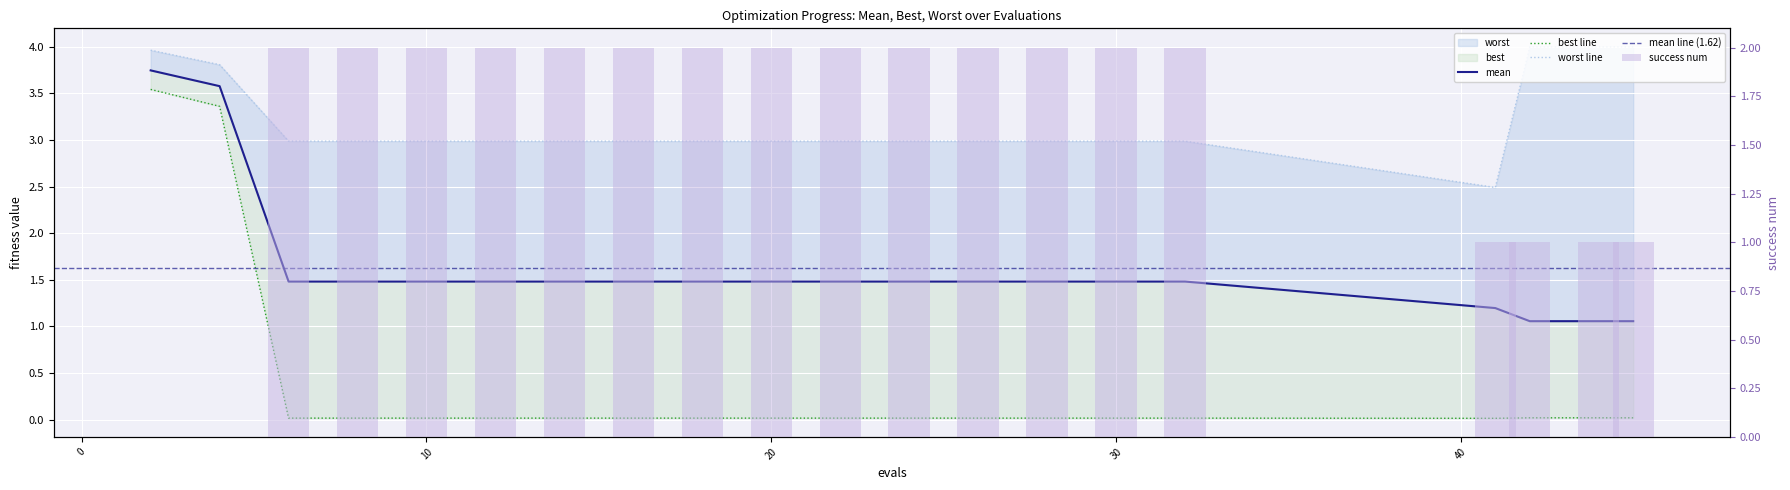

Rank the series by their maximum value, from highest to lowest.

worst, mean, best, success num